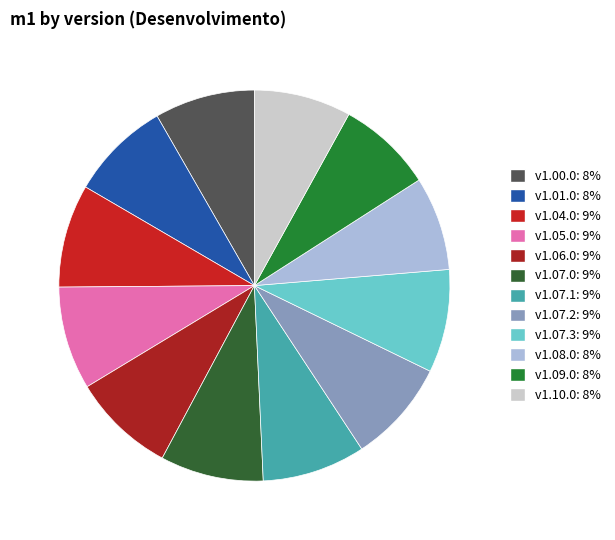

To the nearest percent, what portion does v1.01.0 represent?

8%